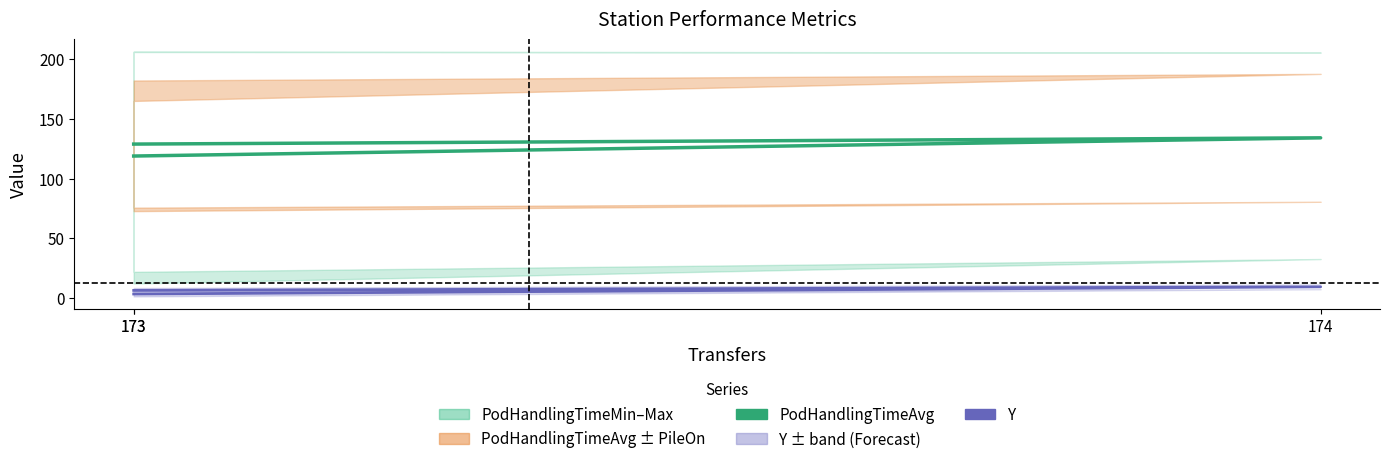

The PodHandlingTimeAvg series shows 44.3 at 173. True or false?

False